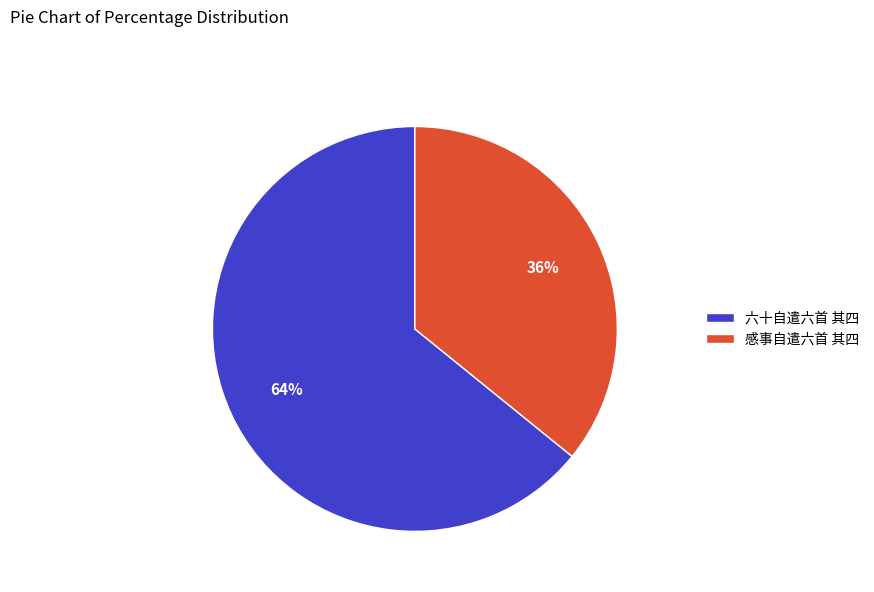

What is the largest slice in the pie chart?

六十自遣六首 其四